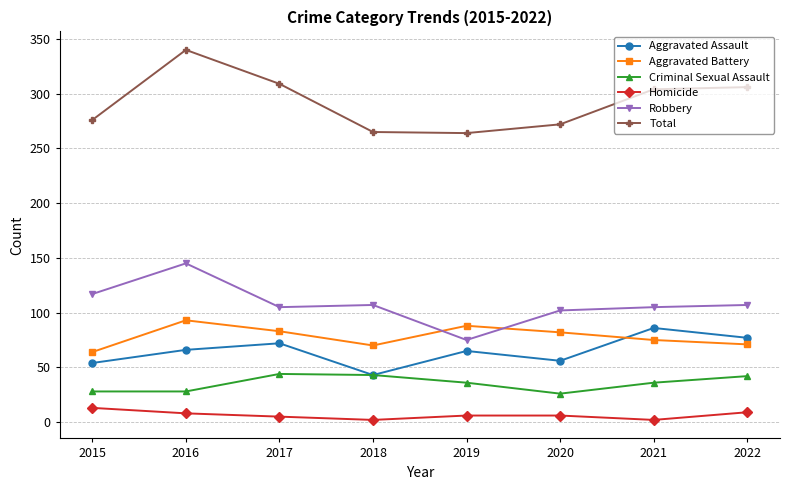

Where is the first local minimum for Aggravated Battery?

2018